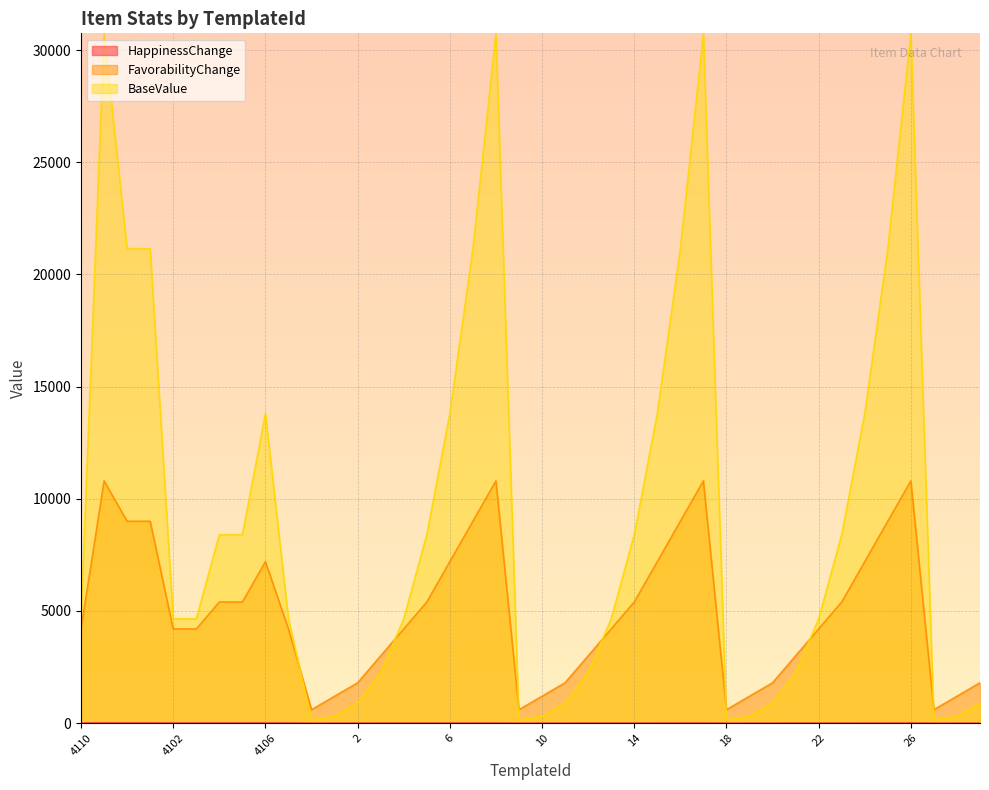

Does the chart display data point markers on the line(s)?

No